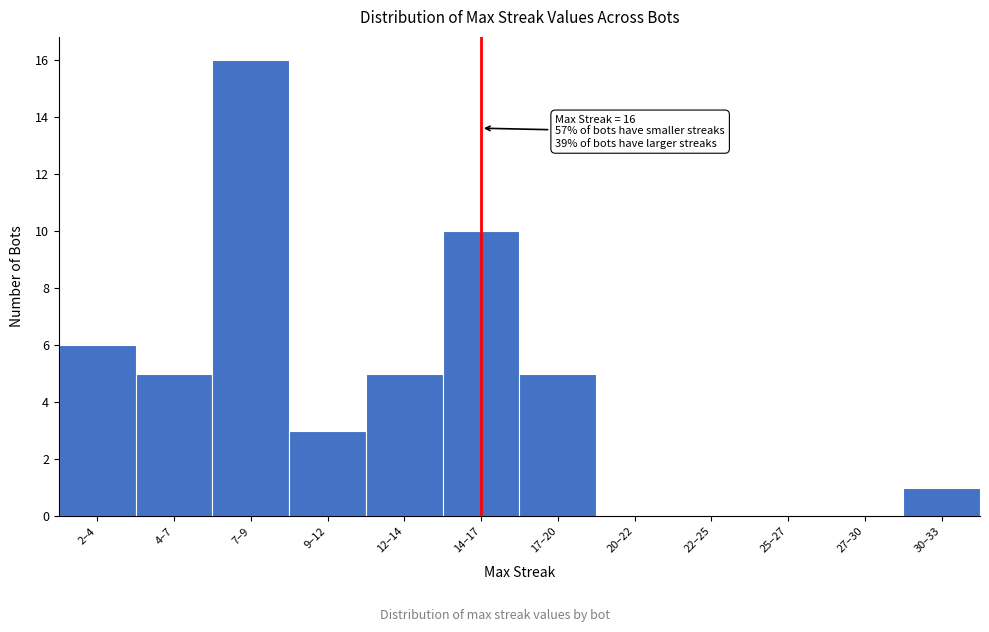

Reading left to right, what are all the values shown in this chart?

2–4=6	4–7=5	7–9=16	9–12=3	12–14=5	14–17=10	17–20=5	20–22=0	22–25=0	25–27=0	27–30=0	30–33=1